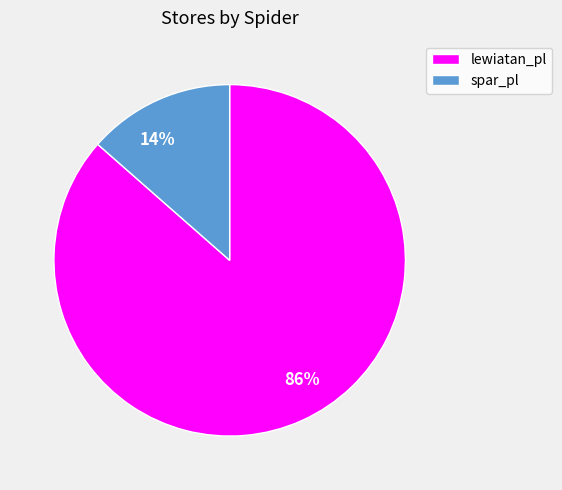

Count the number of slices in the pie.

2